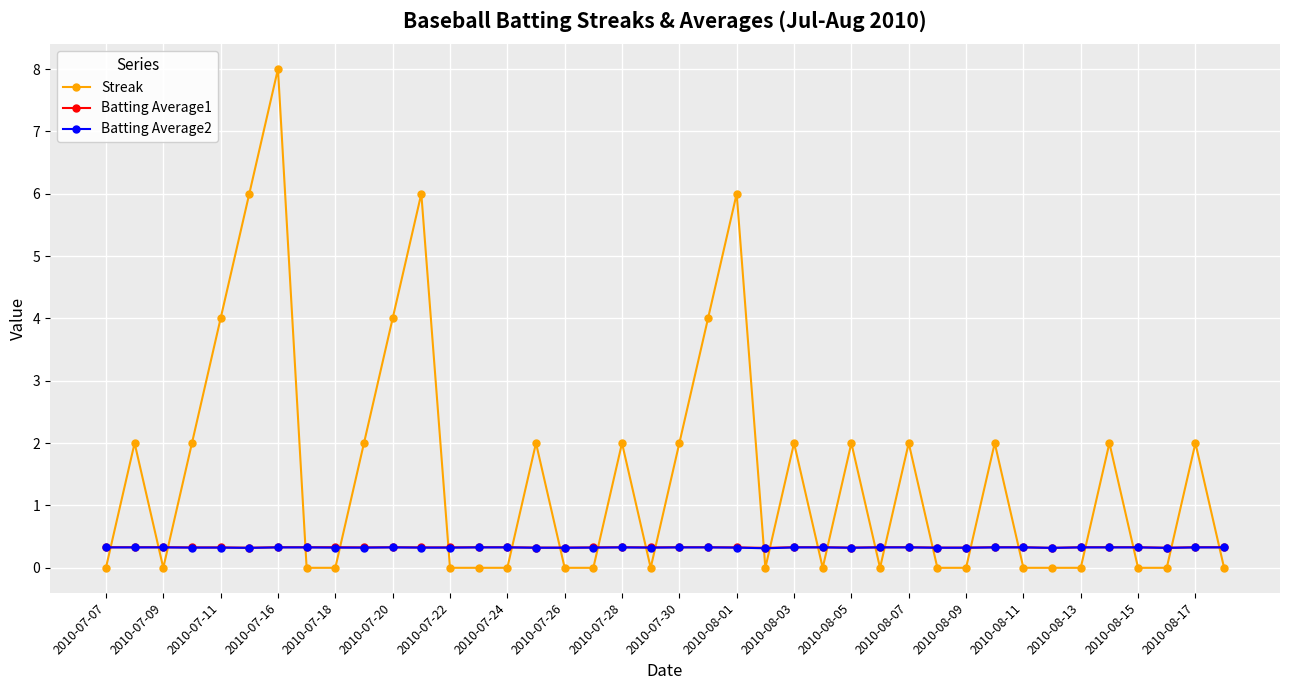

Which series has the largest total across all categories?

Streak